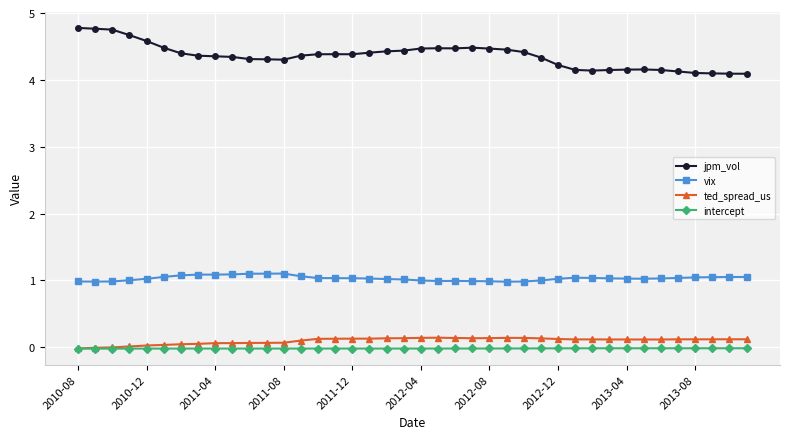

What are all the series names shown in the legend?

jpm_vol, vix, ted_spread_us, intercept